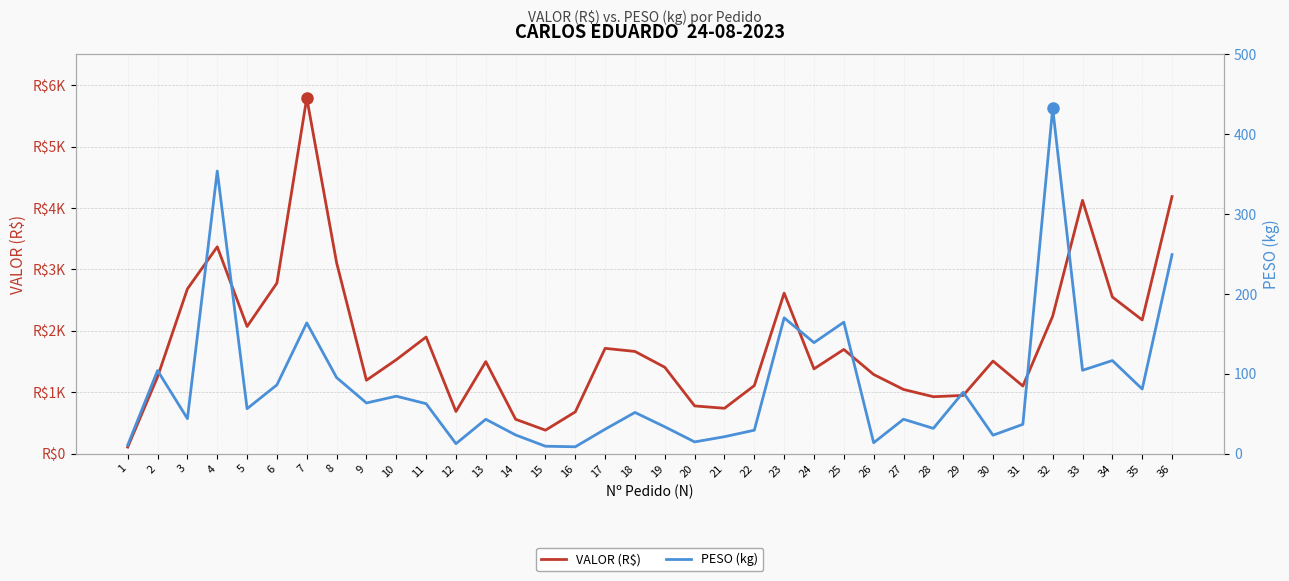

How many values in the PESO (kg) series are below 56?

18